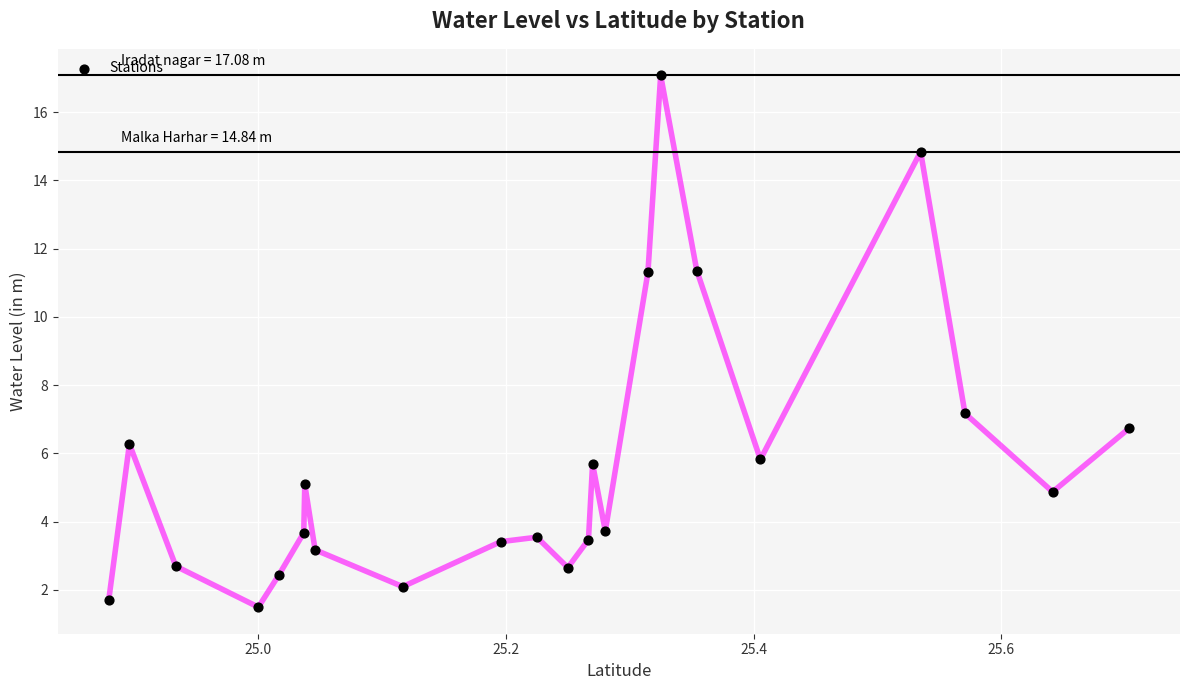

What Y value in the scatter plot is closest to 9?

7.2